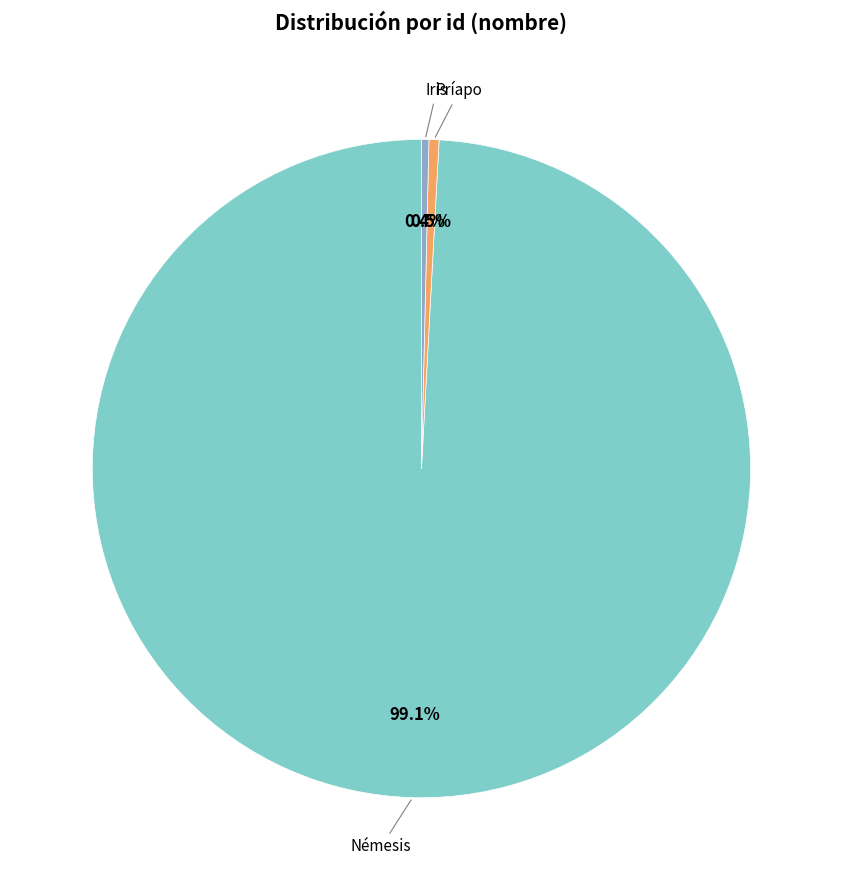

What is the majority slice?

Némesis